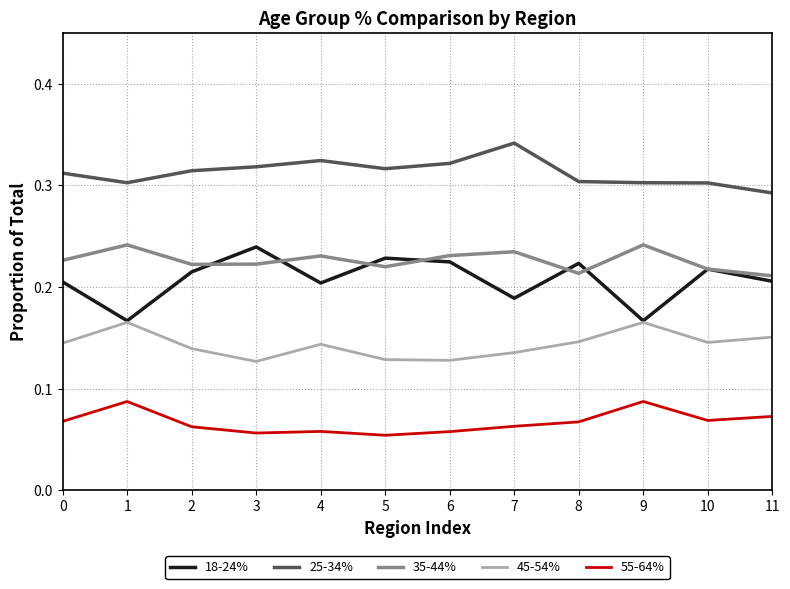

True or false: 35-44% and 25-34% intersect in this chart.

False